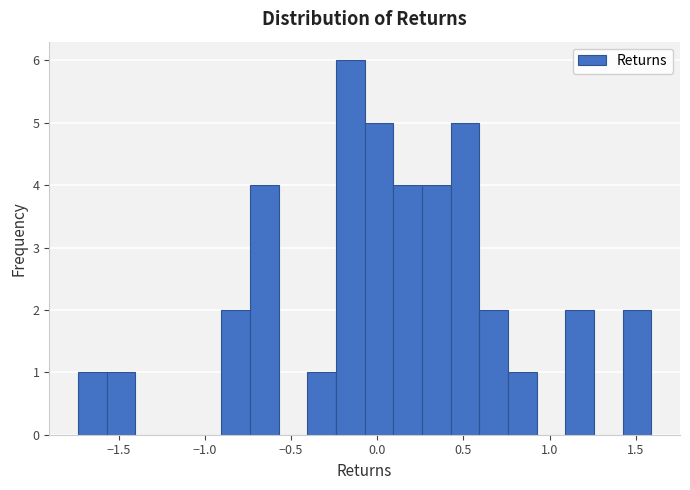

Read against the x-axis, roughly where is the centre of the tallest bar?

-0.15